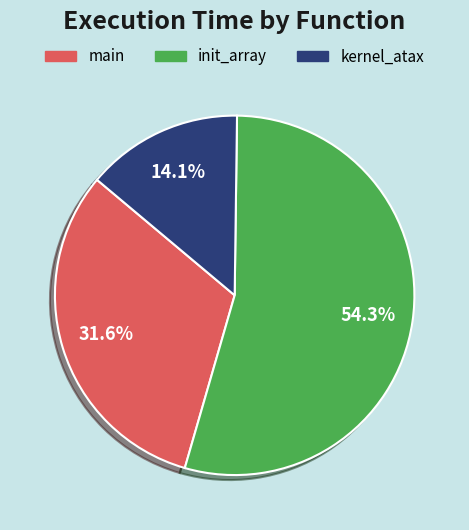

What percentage do kernel_atax and main together represent?

45.7%